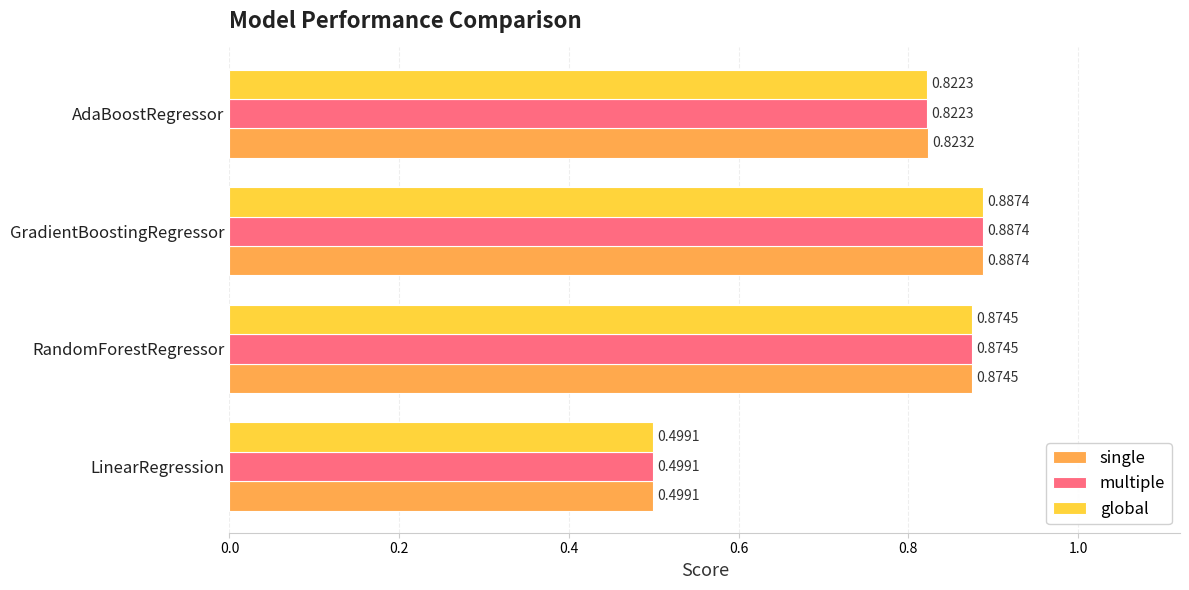

Where is multiple nearest to the value 0?

LinearRegression